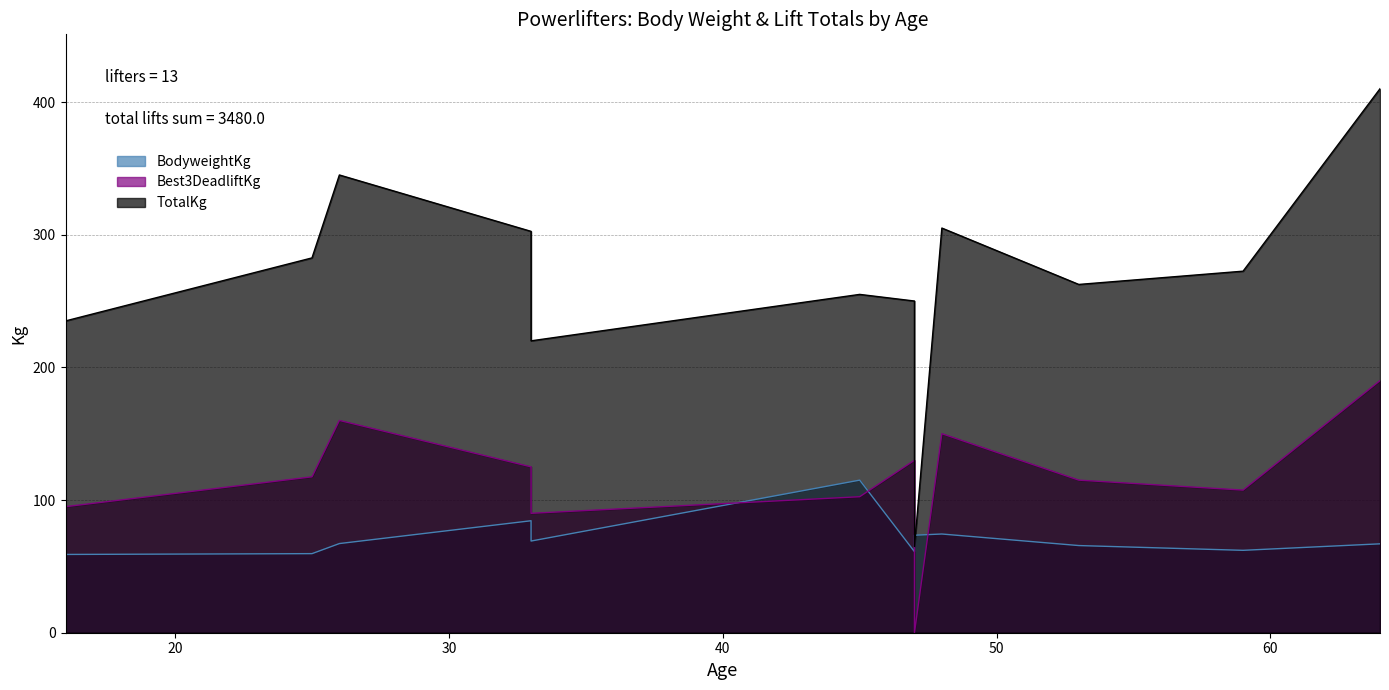

Is the value of Best3DeadliftKg at 48 greater than the value of TotalKg at 64?

No